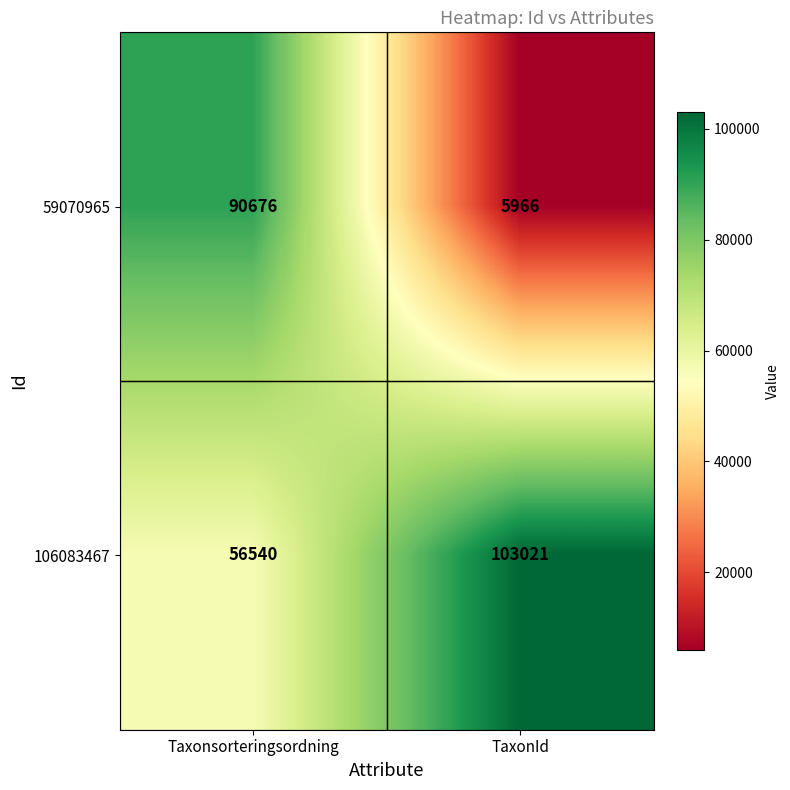

How many distinct data groups are displayed?

2